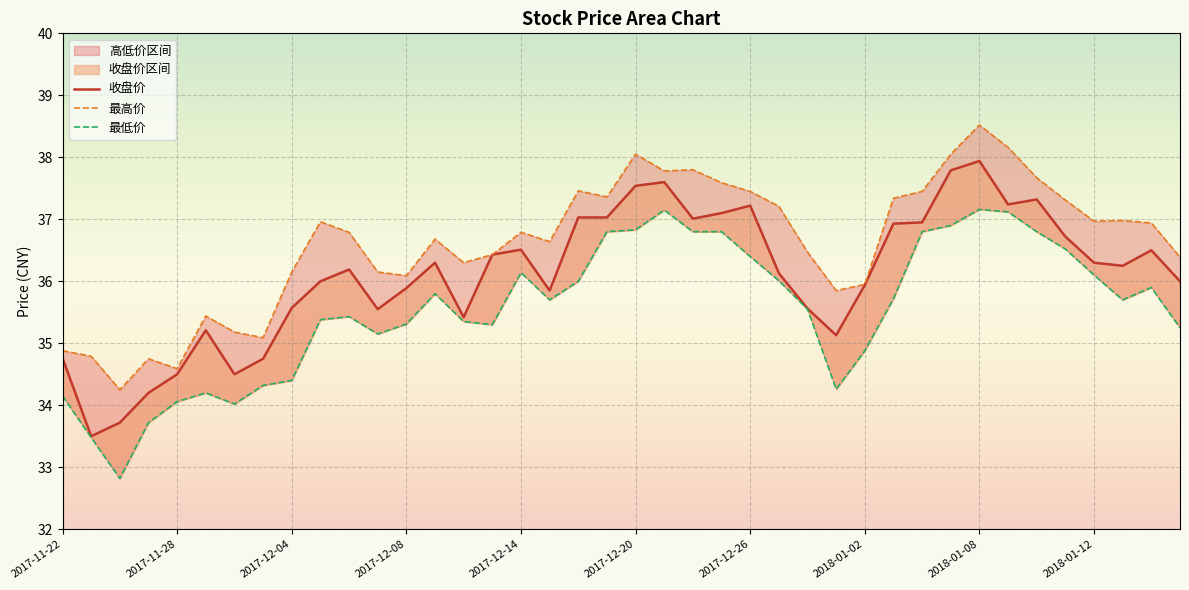

What is the highest value of the 最高价 series?

38.5